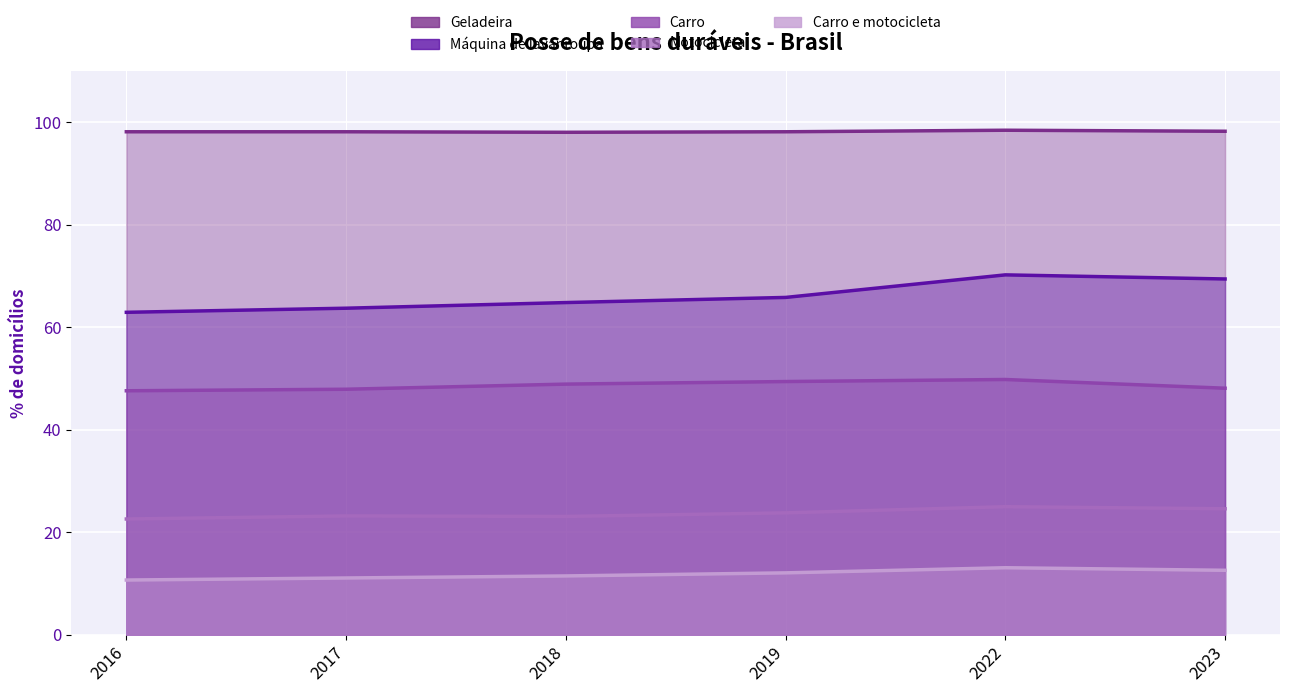

What is the spread (max minus min) of values at 2023?

85.6